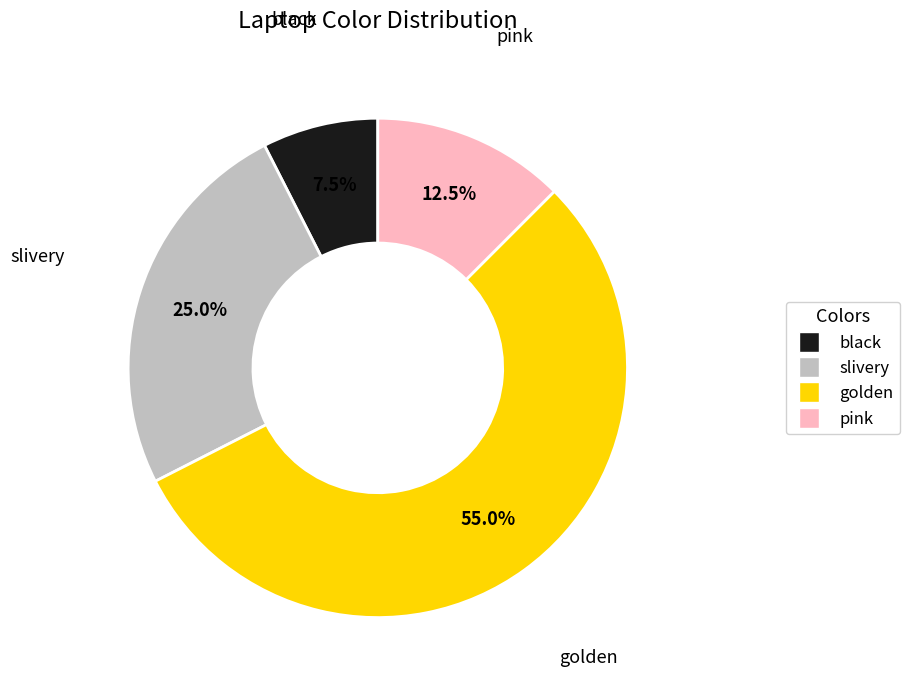

To the nearest percent, what is the average slice percentage?

25%